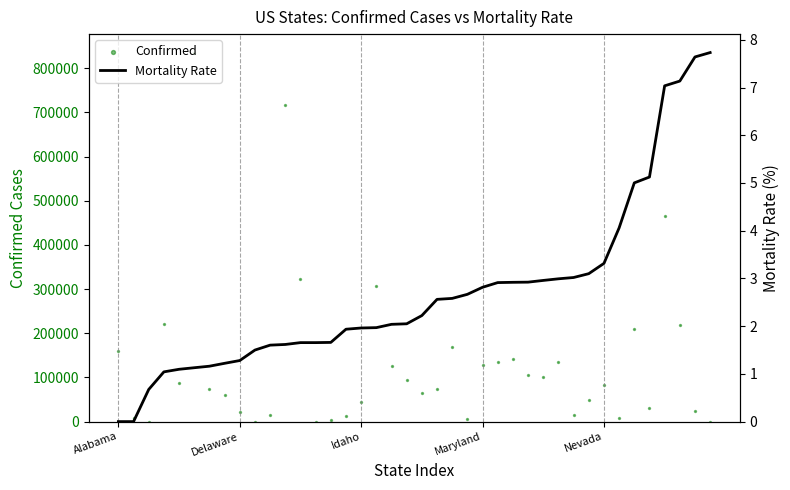

Is the value of Confirmed at 22 greater than the value of Mortality Rate at Maryland?

Yes